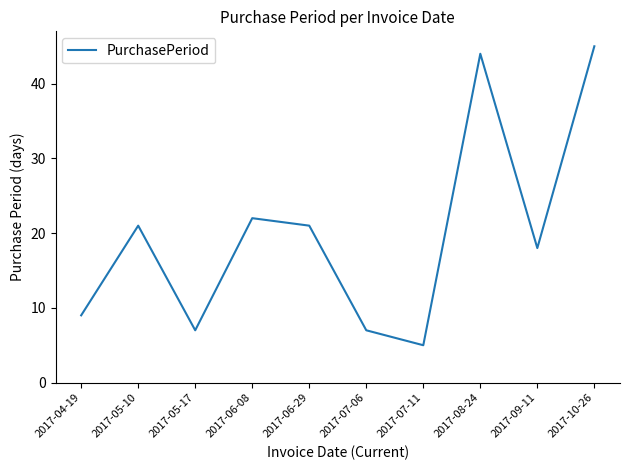

The chart shows a value of 21 at 2017-05-10. True or false?

True